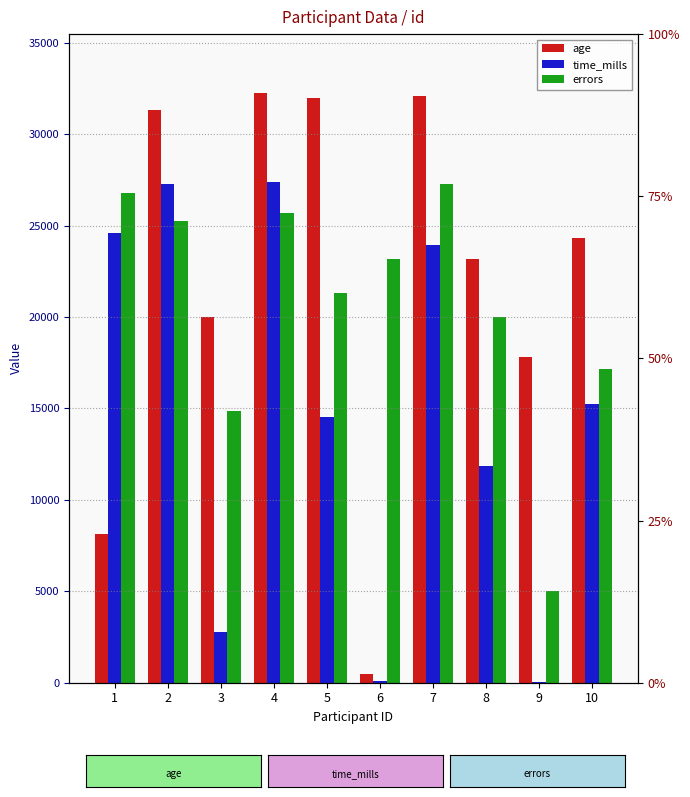

How many data points in age are less than 24300?

5